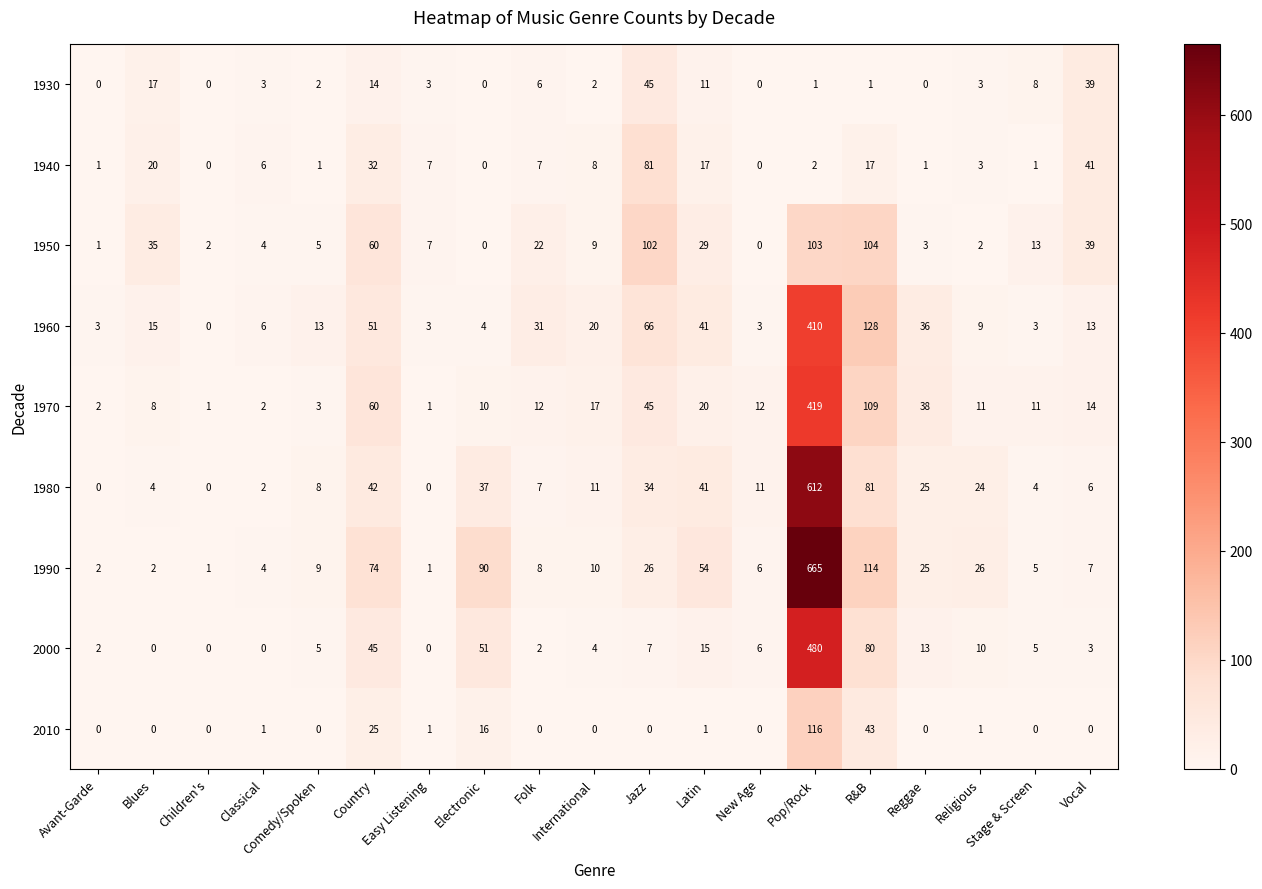

At which label does 1980 reach its peak?

Pop/Rock